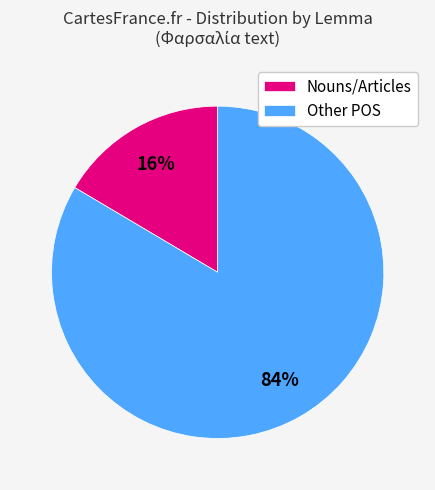

Does any single category account for the majority?

Yes